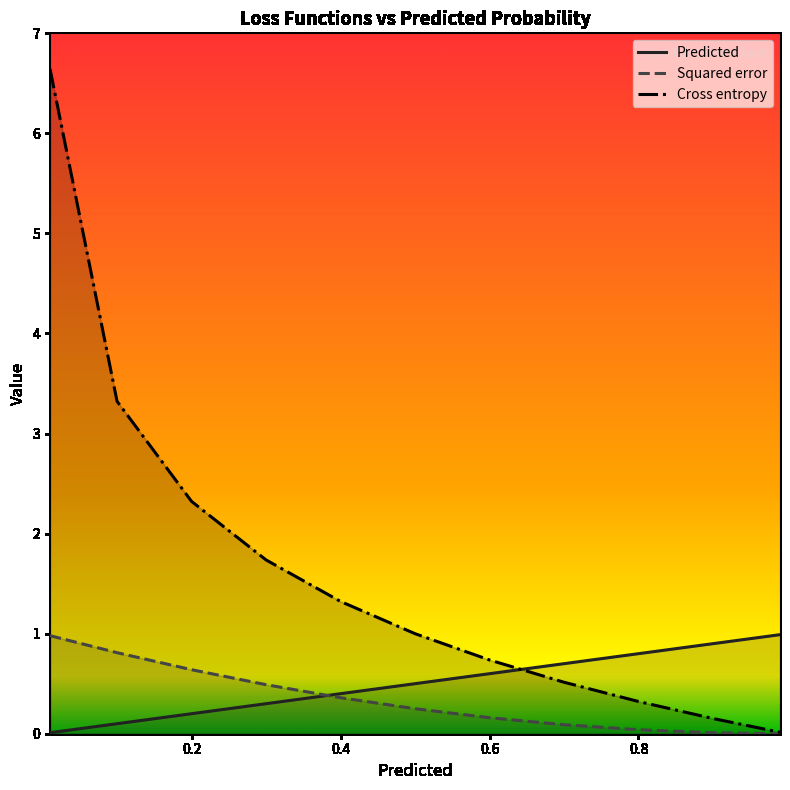

What are all the series names shown in the legend?

Predicted, Squared error, Cross entropy